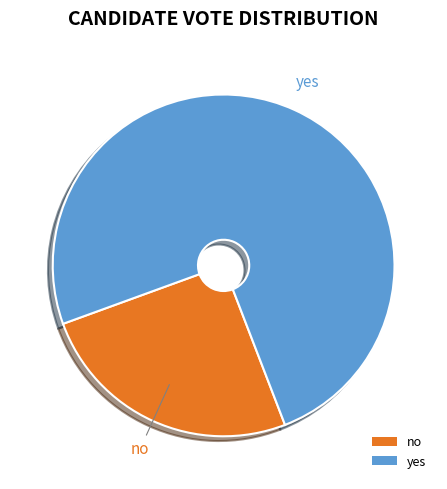

How many segments does this pie chart have?

2